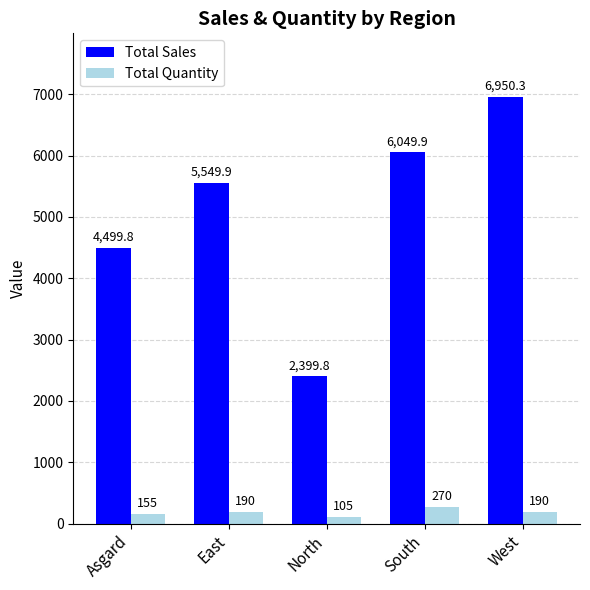

The value of Total Quantity at South is 270.0. True or false?

True